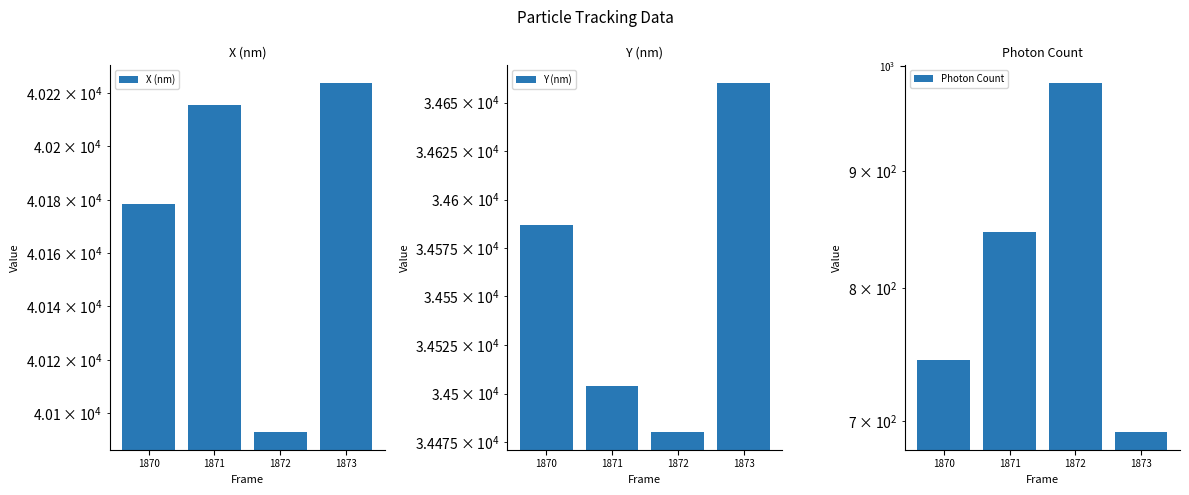

Which category has the lowest value in the Y (nm) series?

1872